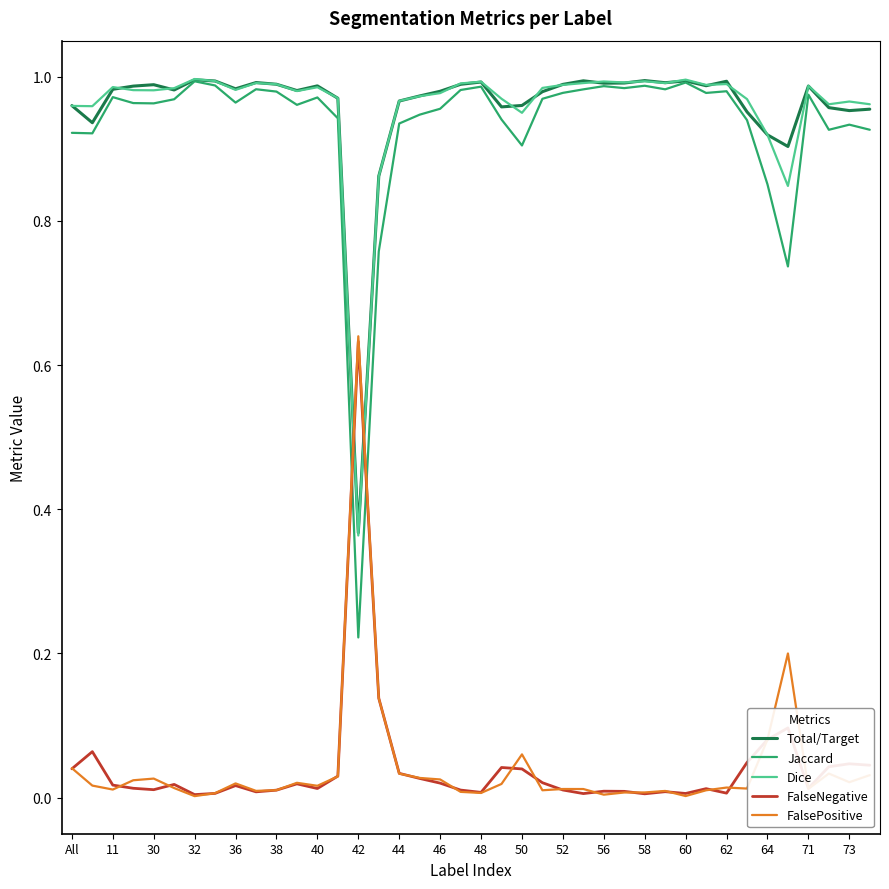

Which series has the widest spread of values?

Jaccard